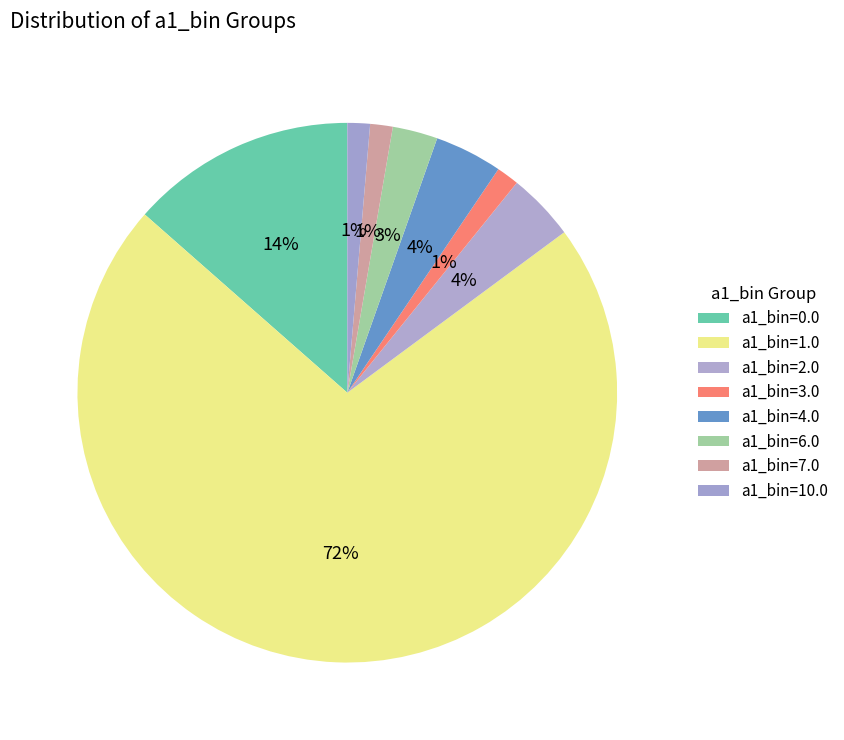

Count the number of slices in the pie.

8